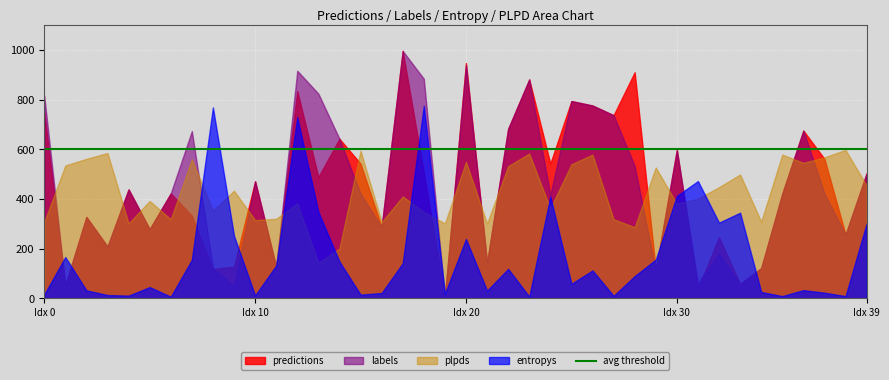

The value of predictions at 21 is 222.0. True or false?

False